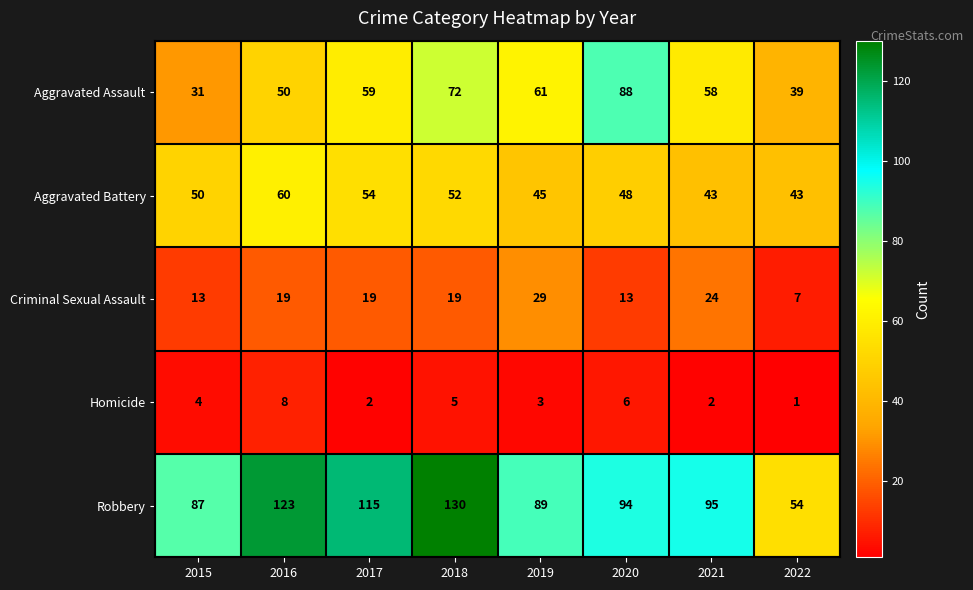

What is the difference between the maximum and minimum values in the Robbery series?

76